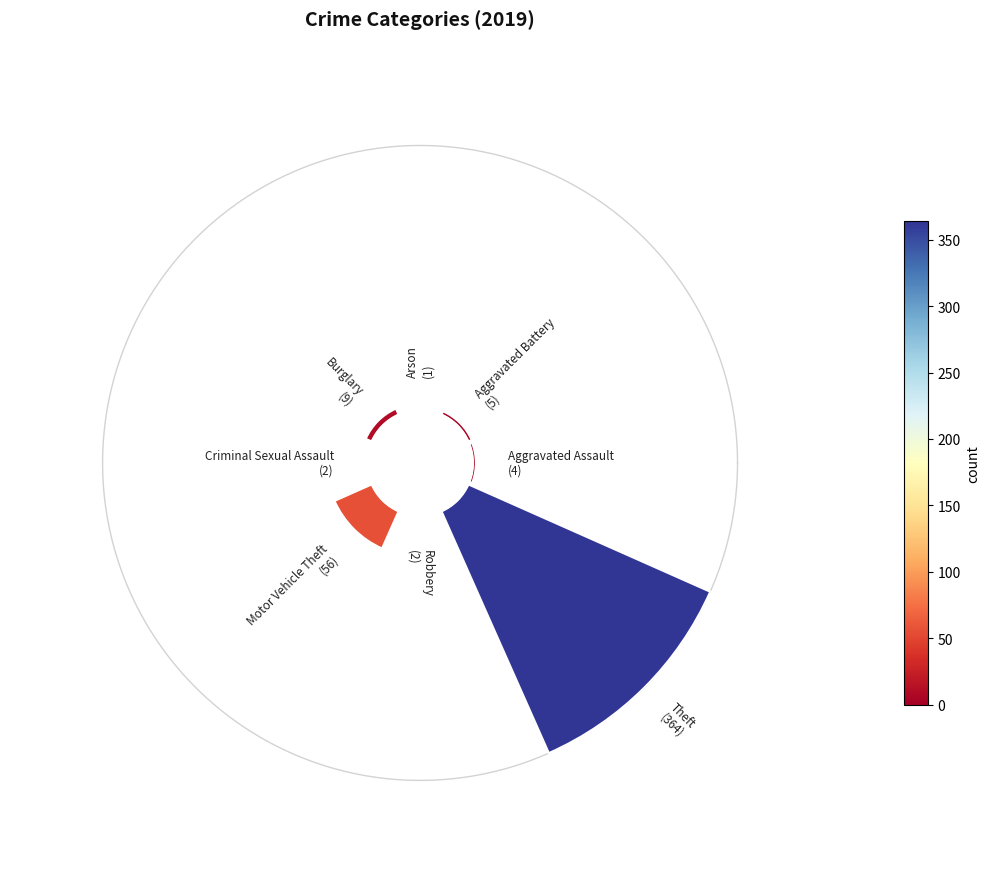

To the nearest percent, what is the average slice percentage?

12%